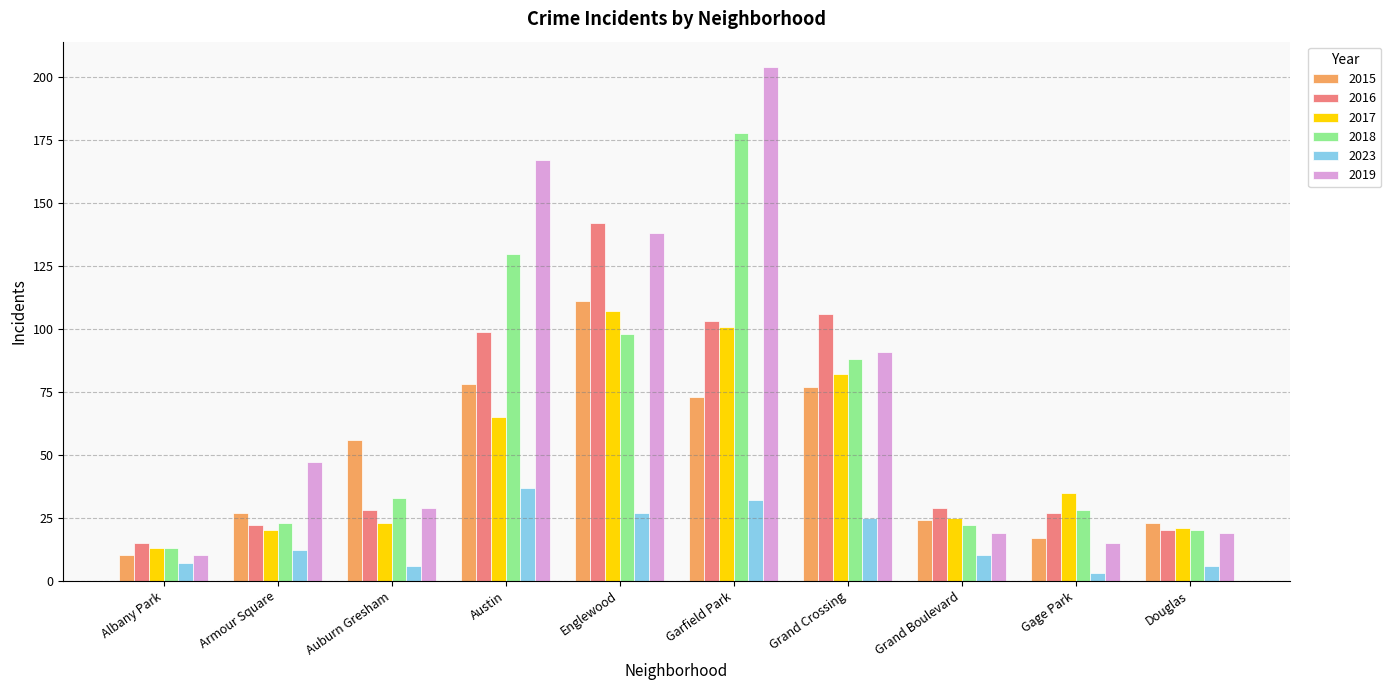

Are the bars grouped side by side (vs. stacked)?

Yes